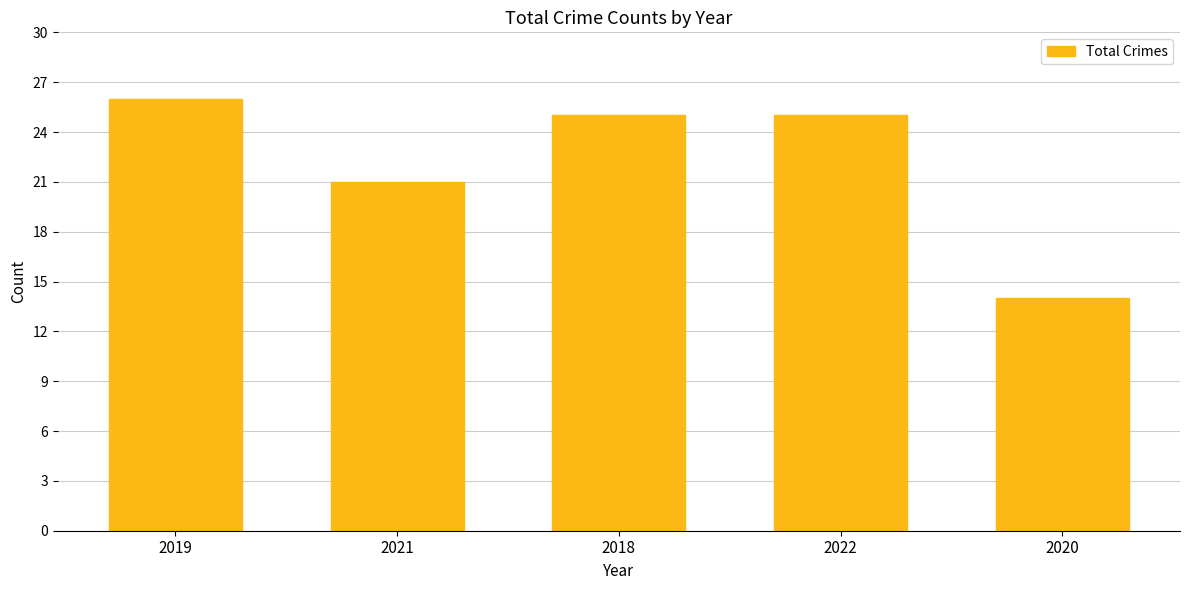

Reading right to left, extract all data points from this chart.

2020=14	2022=25	2018=25	2021=21	2019=26